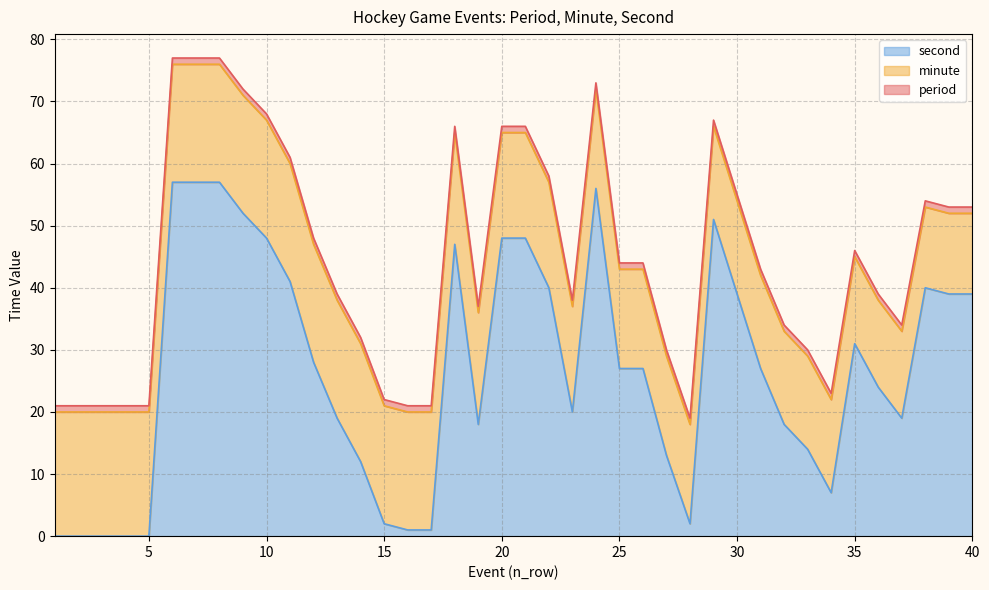

List the labels in order of second value, largest first.

6, 7, 8, 24, 9, 29, 10, 20, 21, 18, 11, 22, 38, 30, 39, 40, 35, 12, 25, 26, 31, 36, 23, 13, 37, 19, 32, 33, 27, 14, 34, 15, 28, 16, 17, 1, 2, 3, 4, 5